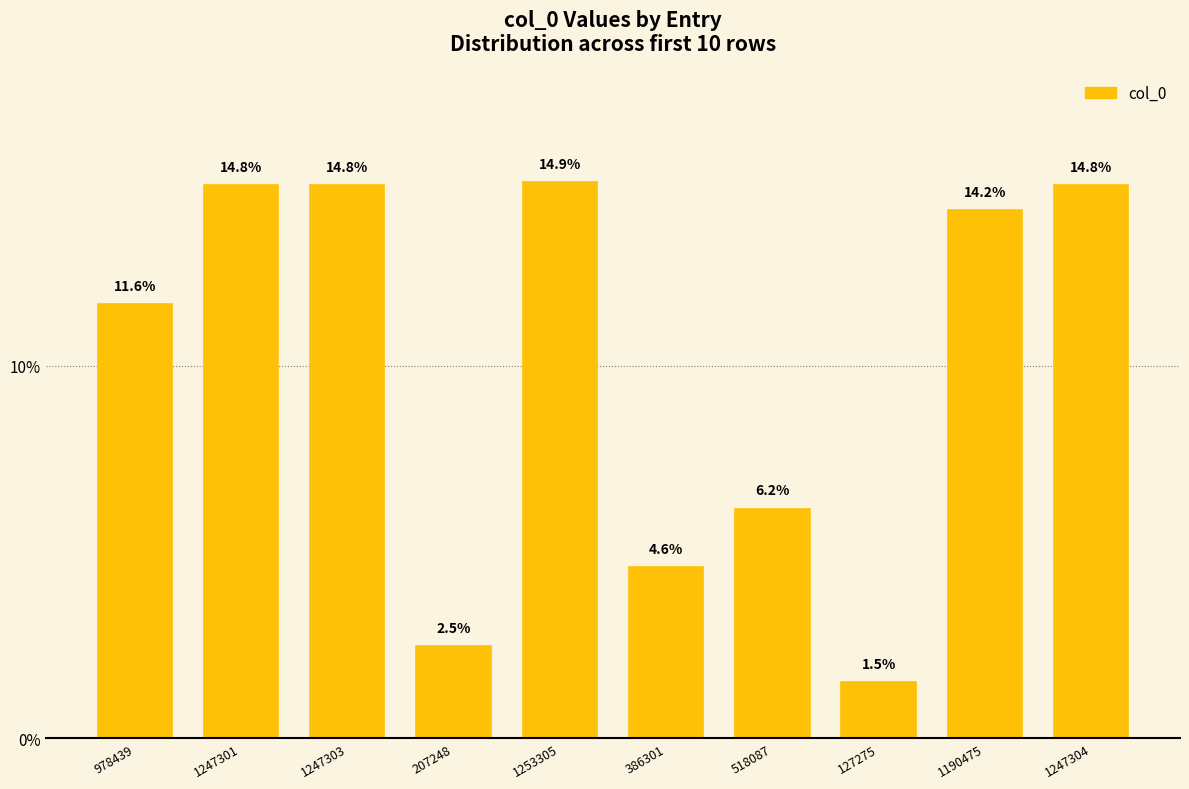

How many distinct data groups are displayed?

1